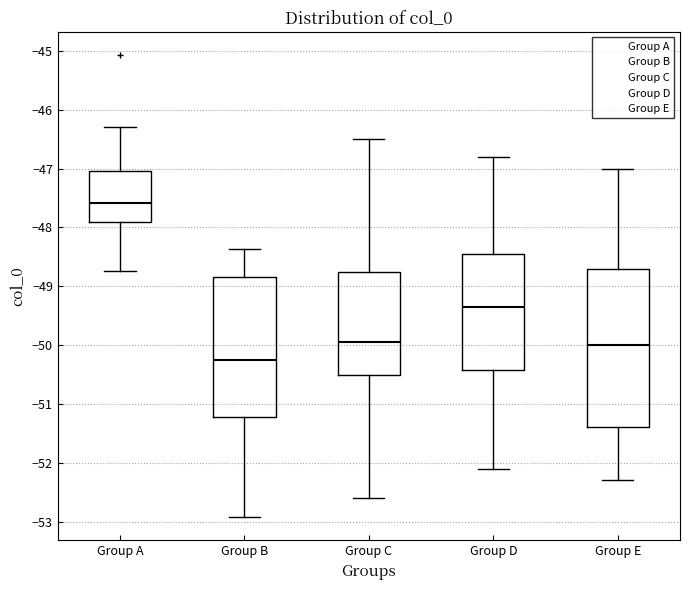

Reading left to right, transcribe this box plot: for each box, give where its median line is, the range the box spans, and where its two whiskers end, as read against the y-axis. The values are not printed on the chart, so give them approximately, as read against the axis.

Group A: median -47.6, box -47.9 to -47.0, whiskers -48.7 to -46.3
Group B: median -50.3, box -51.2 to -48.8, whiskers -52.9 to -48.4
Group C: median -49.9, box -50.5 to -48.7, whiskers -52.6 to -46.5
Group D: median -49.3, box -50.4 to -48.4, whiskers -52.1 to -46.8
Group E: median -50.0, box -51.4 to -48.7, whiskers -52.3 to -47.0